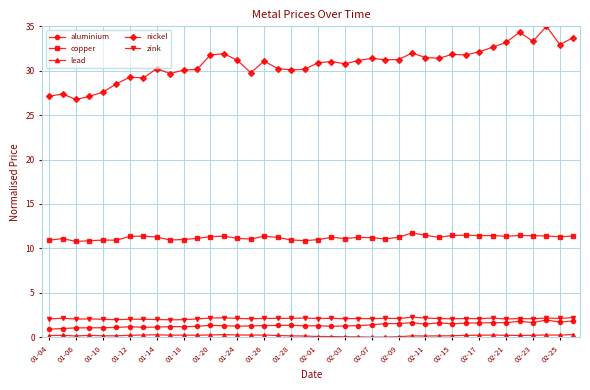

At how many categories does at least one series exceed 17?

40